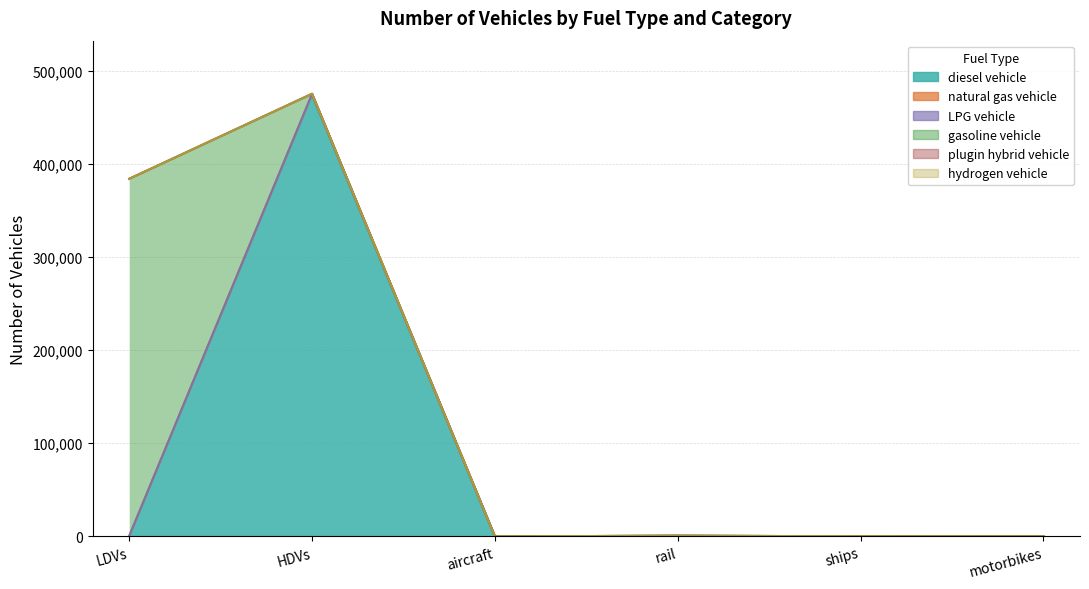

True or false: plugin hybrid vehicle and LPG vehicle cross at least once.

False